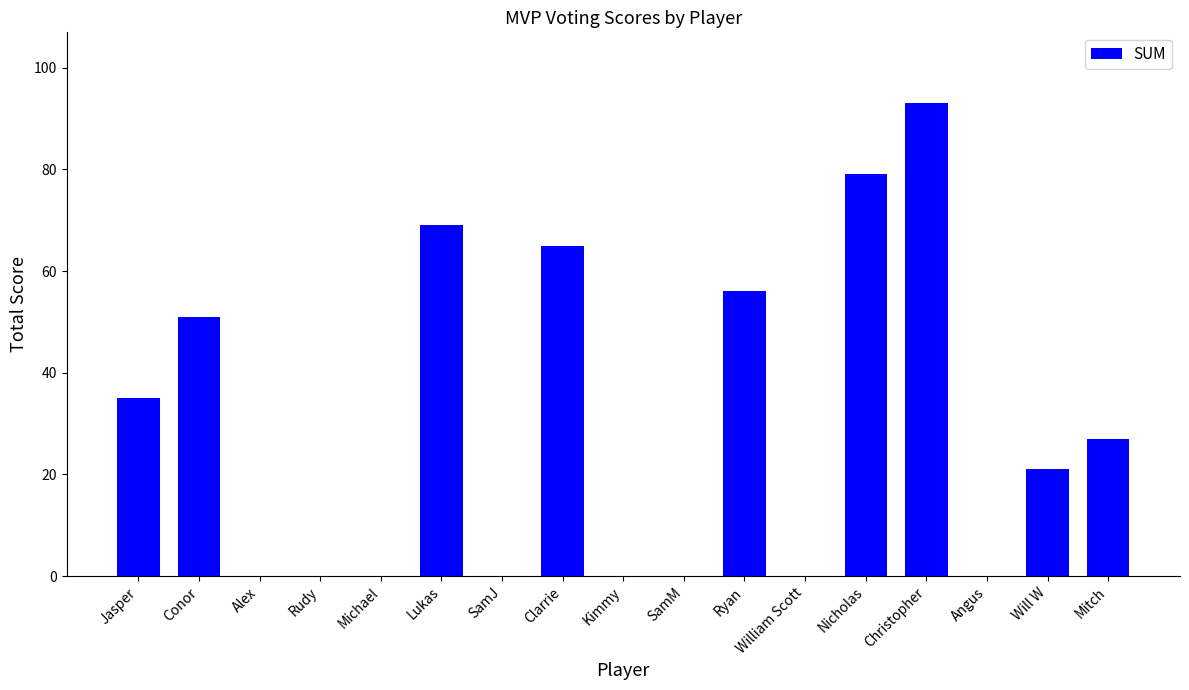

Approximately how many times larger is the value at Jasper compared to Christopher?

0.4